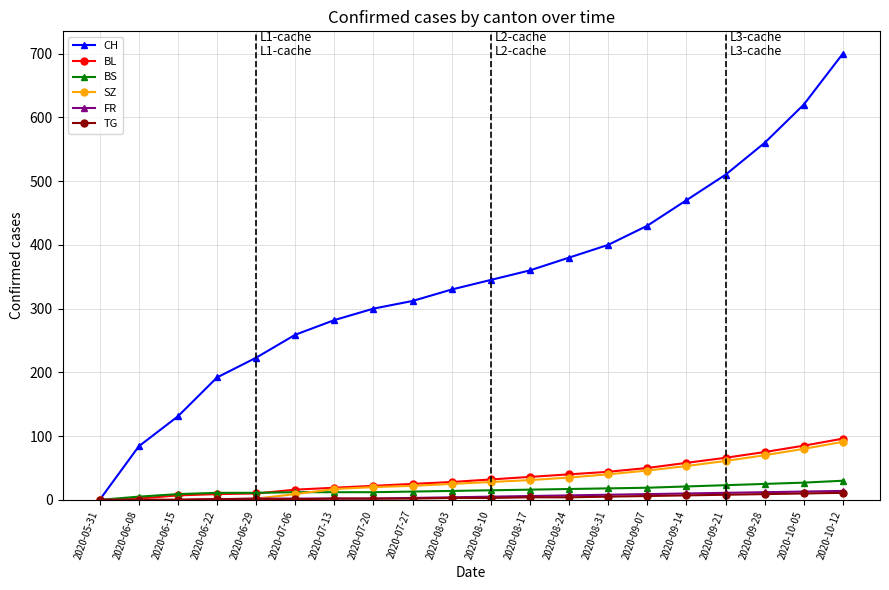

Is this an area chart (filled region under the line)?

No